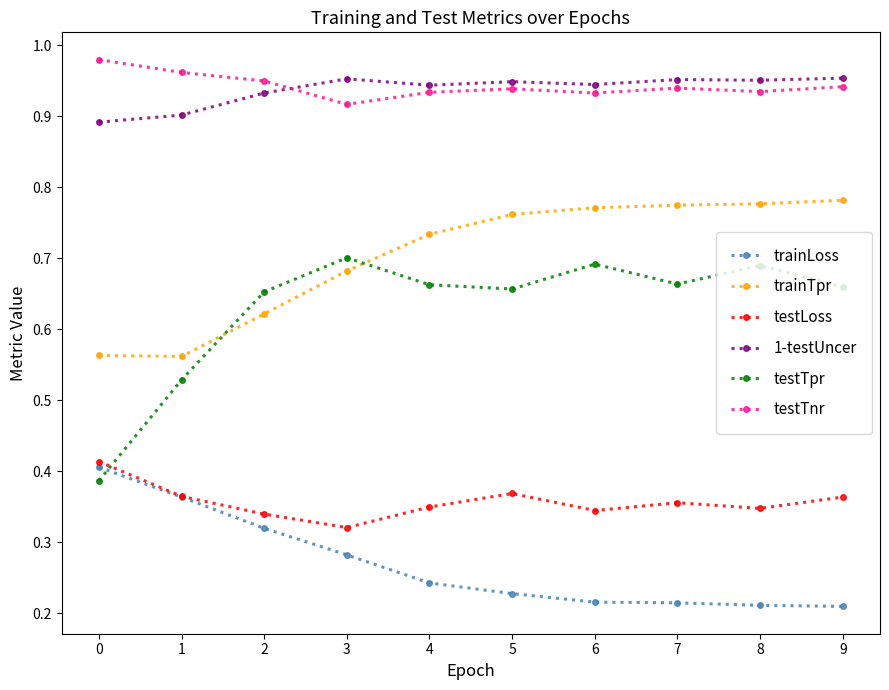

The value of testTpr at 0 is 0.4. True or false?

True